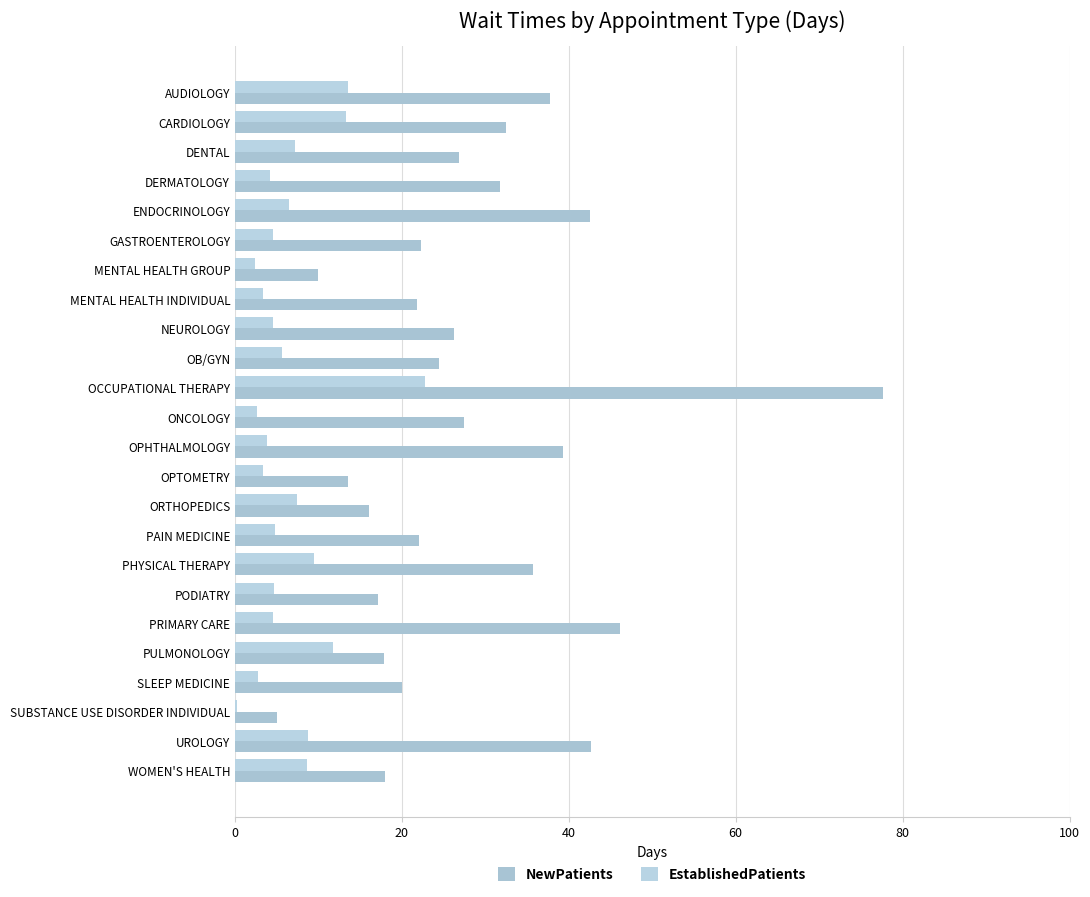

At how many categories does at least one series exceed 74?

1